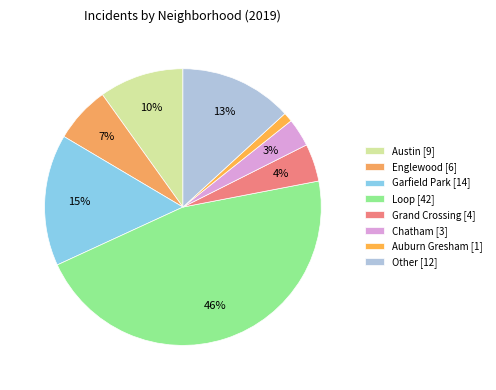

Rank the categories by value from highest to lowest.

Loop, Garfield Park, Other, Austin, Englewood, Grand Crossing, Chatham, Auburn Gresham